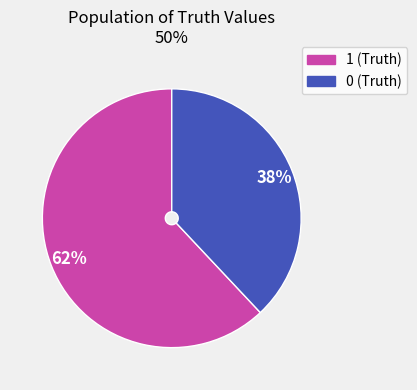

The 1 (Truth) slice represents 62% of the pie. True or false?

True